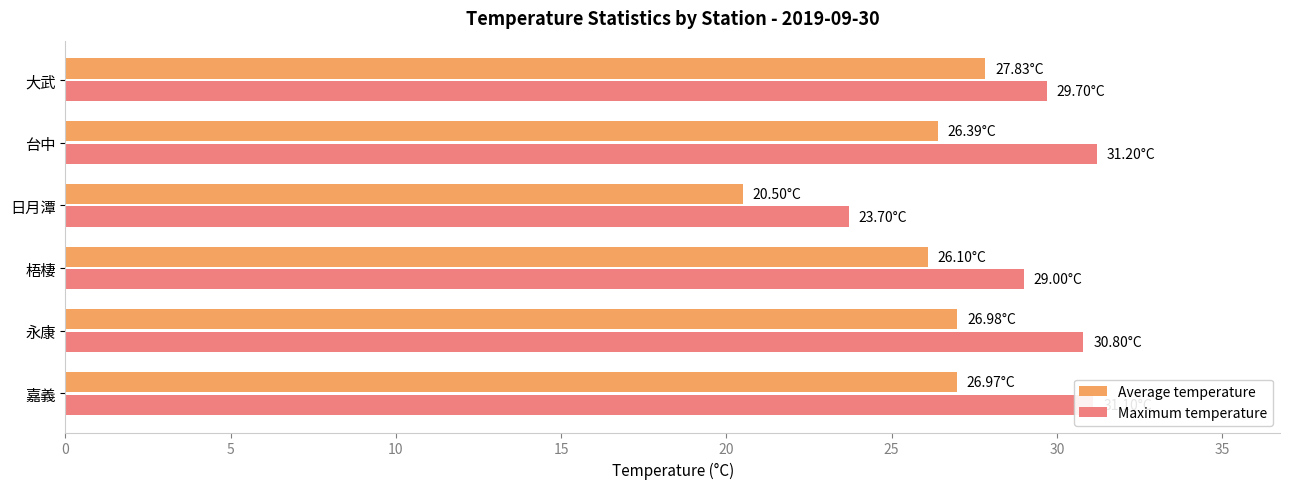

Which series has the largest total across all categories?

Maximum temperature